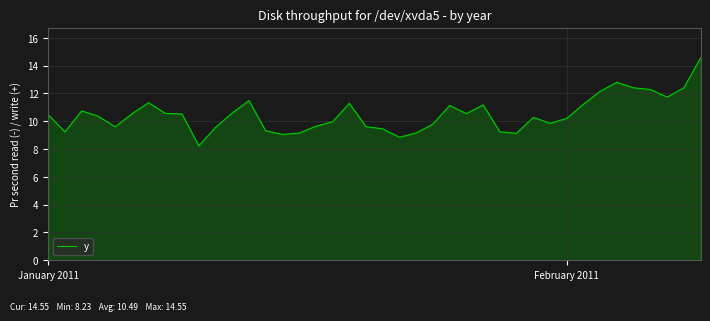

What is the smallest value displayed?

8.2